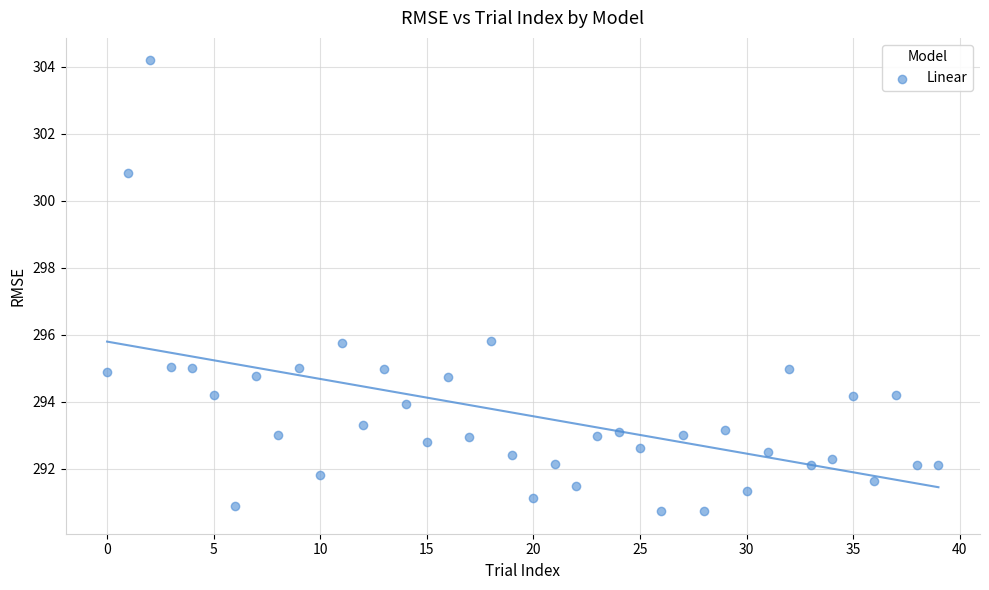

What is the range of Y values (max minus min)?

13.5